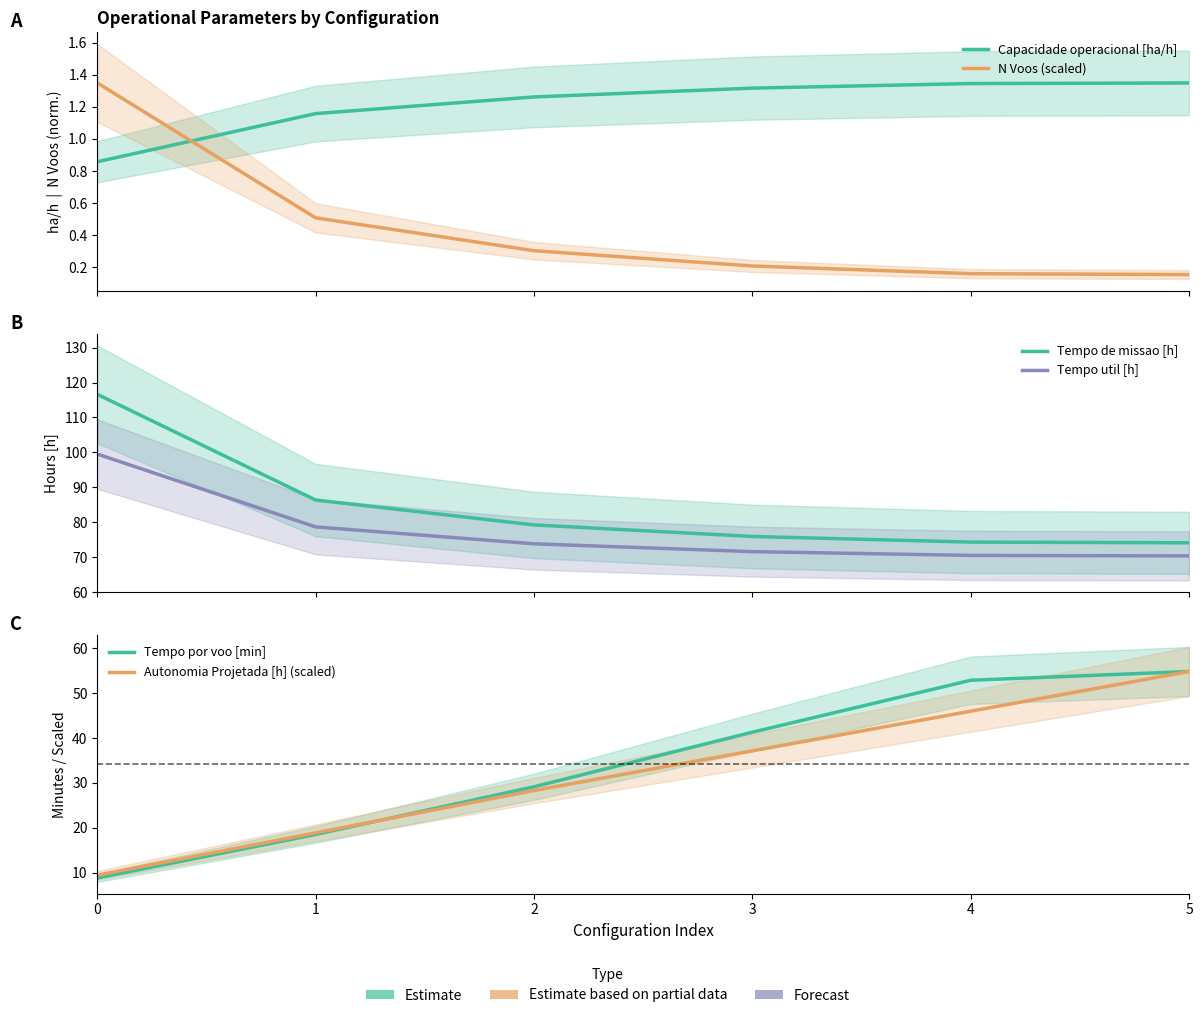

What is the difference between the Capacidade operacional [ha/h] values at 2 and 5?

0.1